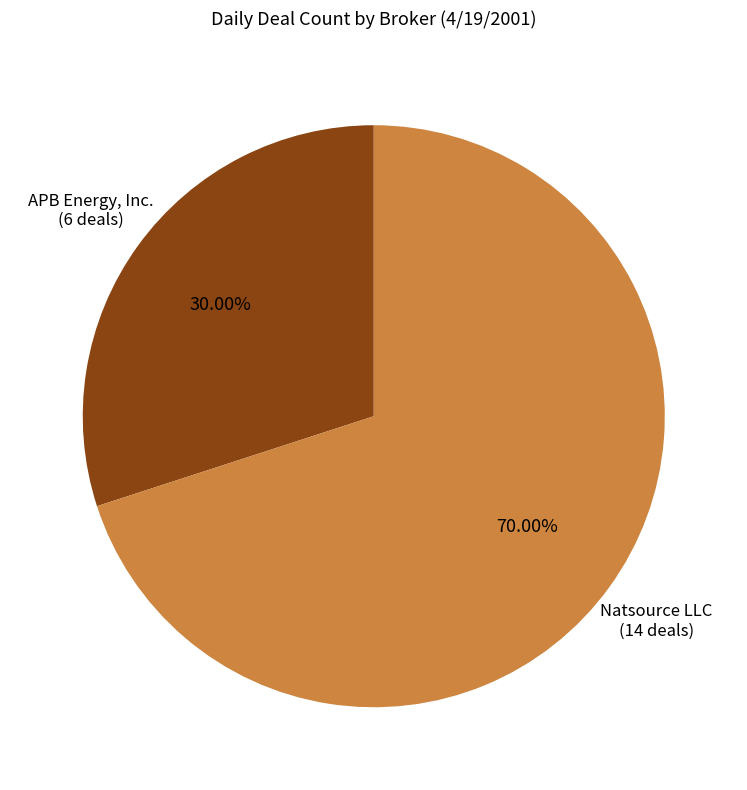

Is there a majority slice in this chart?

Yes